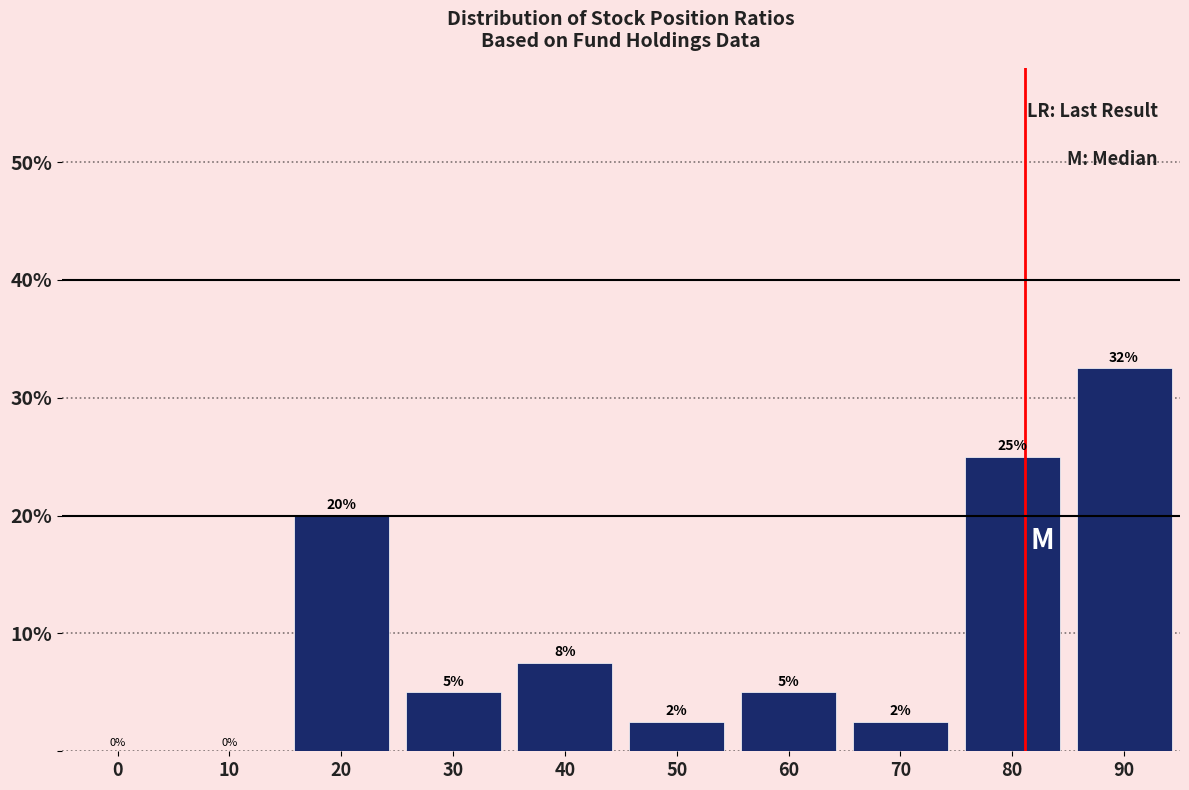

The chart shows a value of 5.0 at 60. True or false?

True